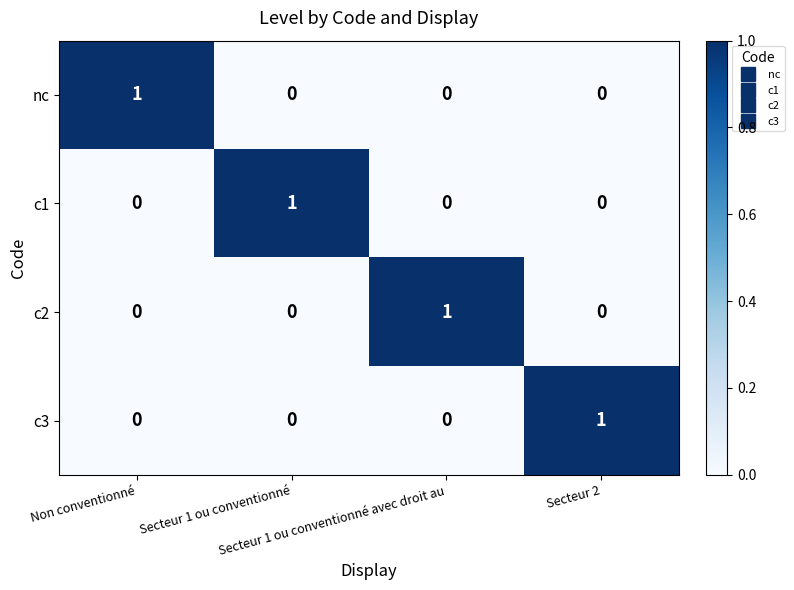

Count the c3 values in the range 0 to 1.

4